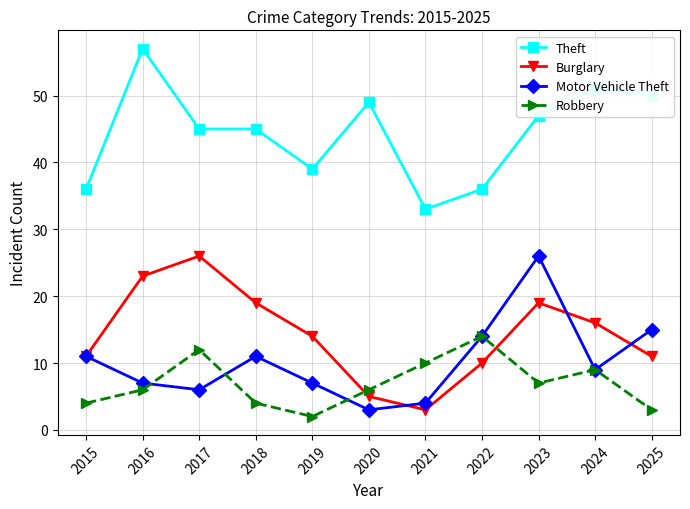

True or false: Theft and Robbery cross at least once.

False